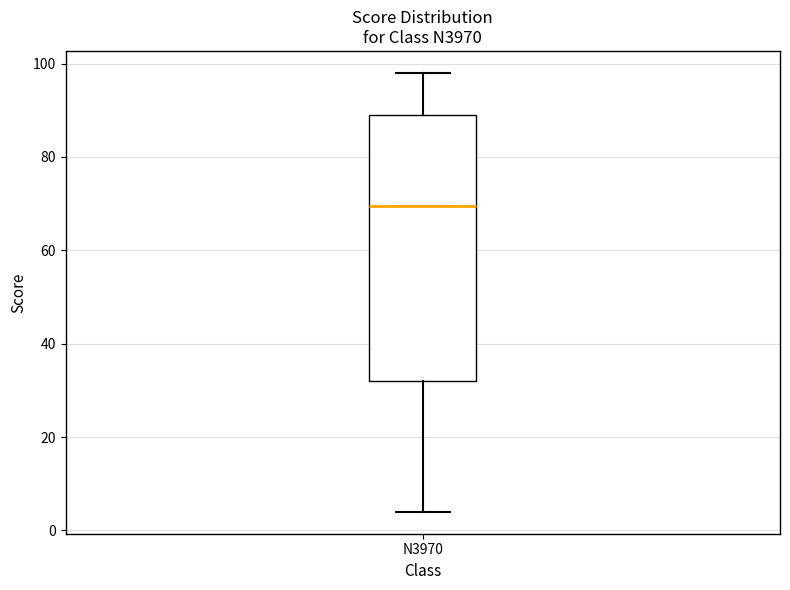

Transcribe this box plot: give where the median line is, the range the box spans, and where the two whiskers end, as read against the y-axis. The values are not printed on the chart, so give them approximately, as read against the axis.

median 70, box 32 to 90, whiskers 4 to 98